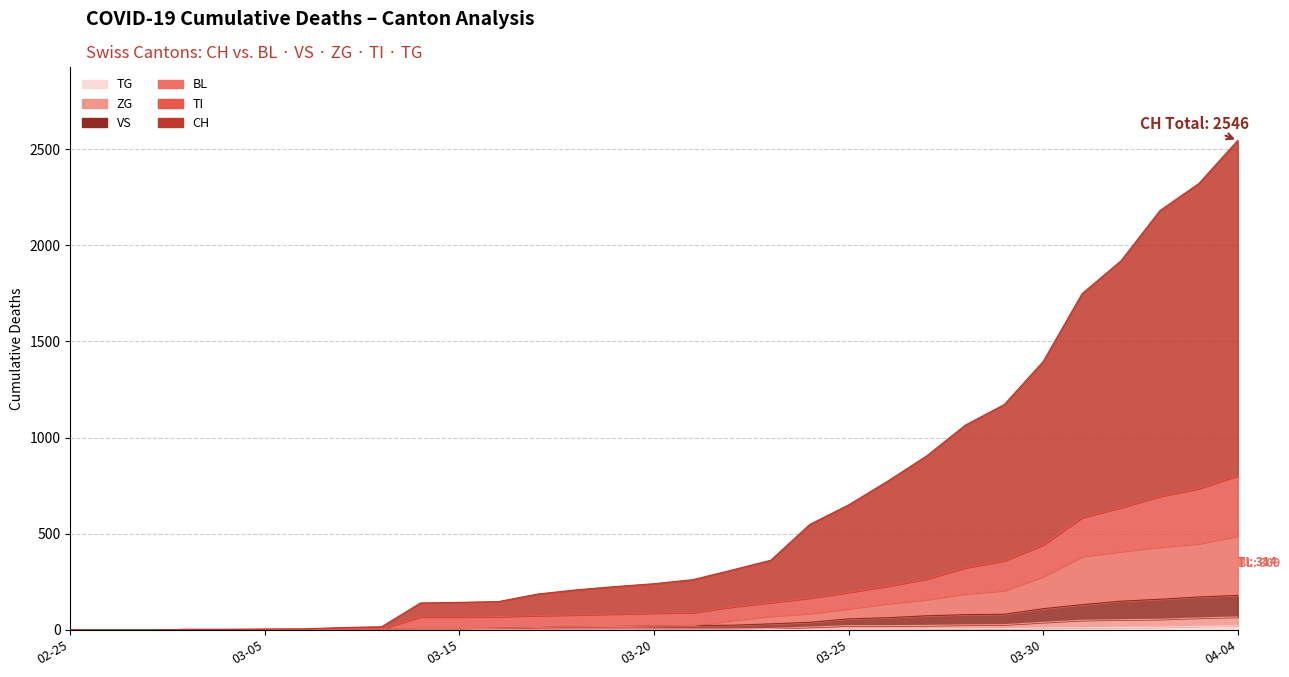

Which series changed the most between 2020-03-24 and 2020-03-29?

CH